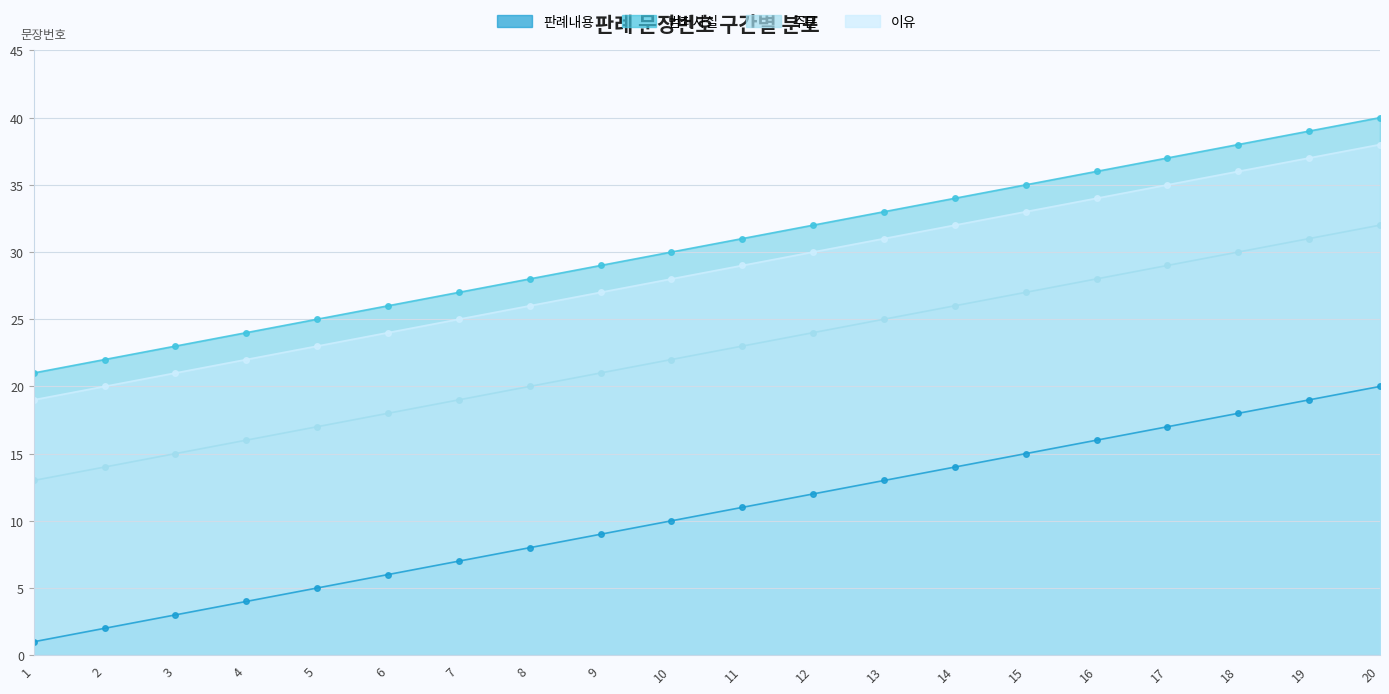

Rank the categories by 이유 value from highest to lowest.

20, 19, 18, 17, 16, 15, 14, 13, 12, 11, 10, 9, 8, 7, 6, 5, 4, 3, 2, 1